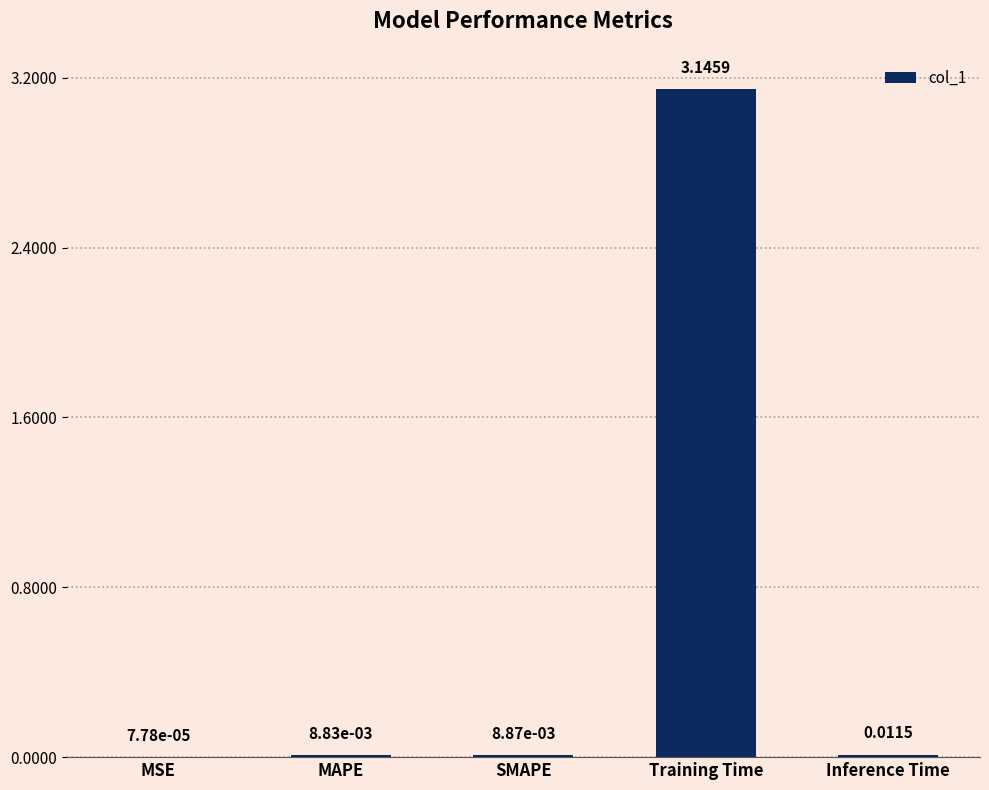

What is the sum of all values?

3.2